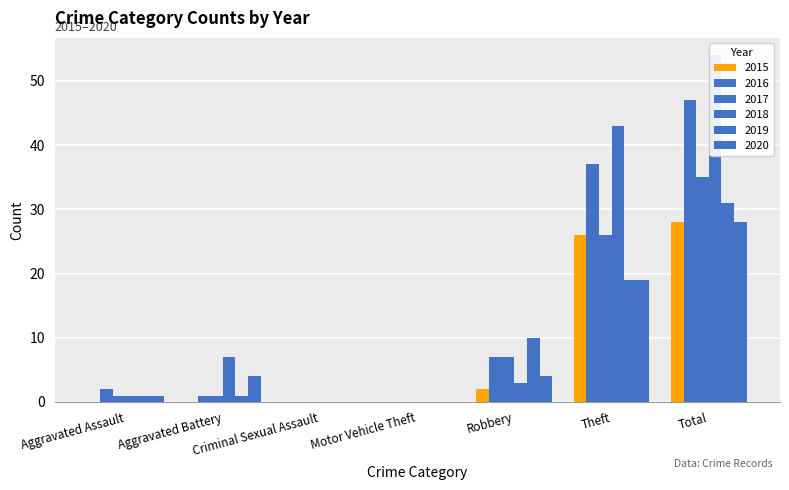

How many distinct data groups are displayed?

6